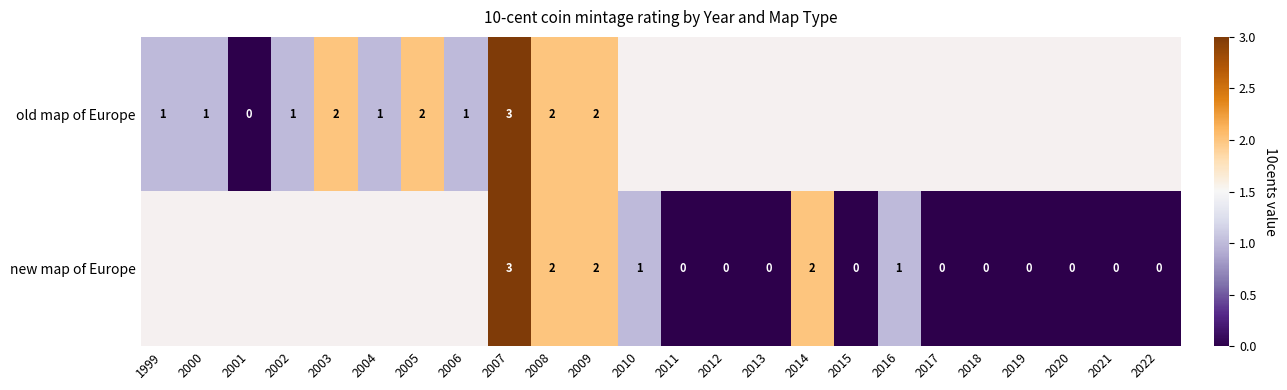

The old map of Europe series shows 1 at 2008. True or false?

False